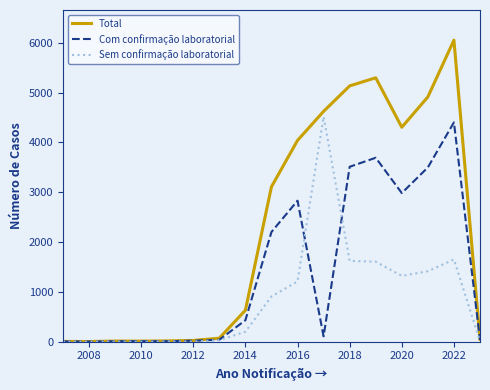

What is the maximum value shown in the chart?

6052